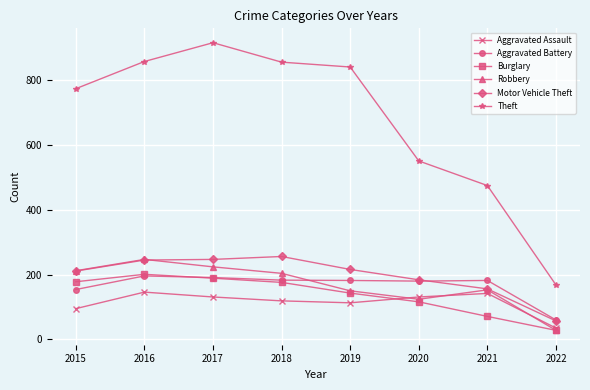

Is it true that Theft equals 774 at 2015?

True